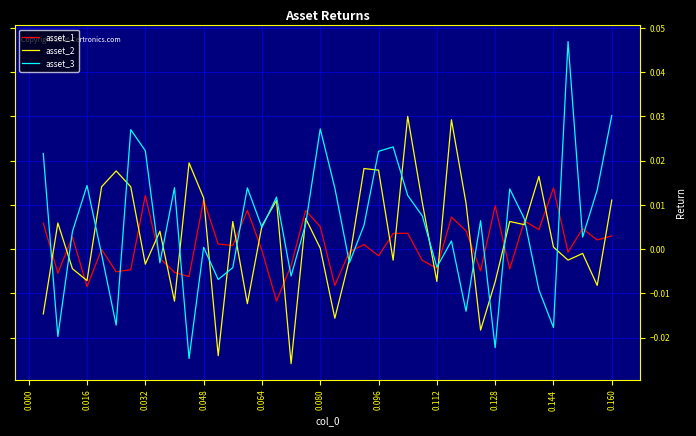

List the series in order of their overall mean, highest first.

asset_3, asset_2, asset_1